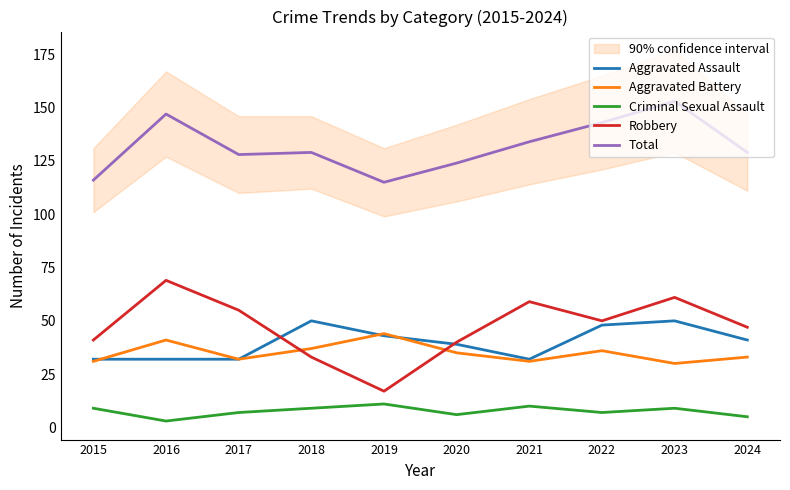

Reading left to right, list all the values displayed in this chart.

Aggravated Assault: 32	32	32	50	43	39	32	48	50	41
Aggravated Battery: 31	41	32	37	44	35	31	36	30	33
Criminal Sexual Assault: 9	3	7	9	11	6	10	7	9	5
Robbery: 41	69	55	33	17	40	59	50	61	47
Total: 116	147	128	129	115	124	134	143	153	129